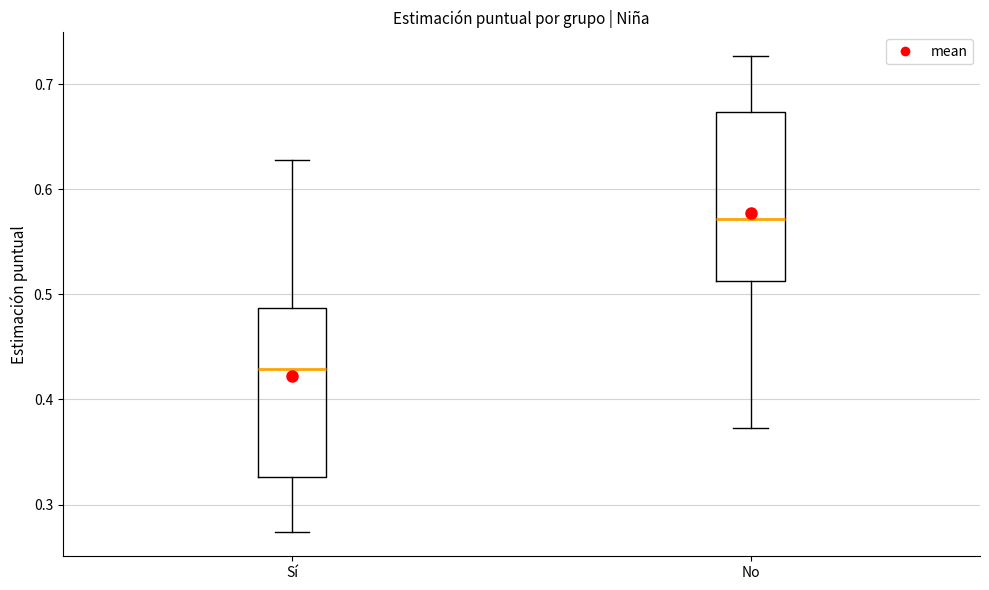

Reading left to right, read every box against the y-axis: the position of its median line, the range the box covers, and the ends of its whiskers. The values are not printed on the chart, so give them approximately, as read against the axis.

Sí: median 0.43, box 0.33 to 0.49, whiskers 0.27 to 0.63
No: median 0.57, box 0.51 to 0.67, whiskers 0.37 to 0.73